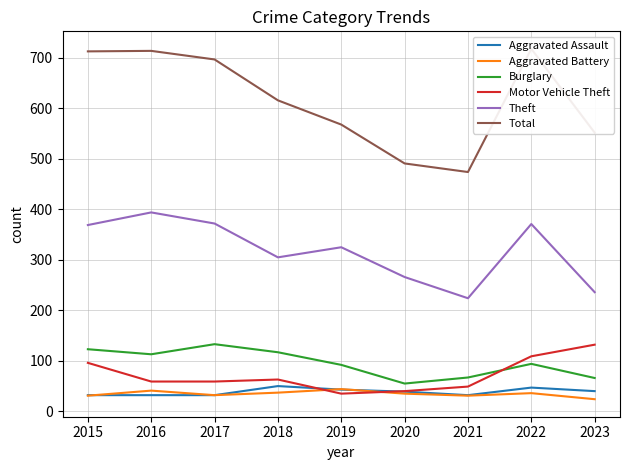

What is the difference between the highest and lowest values at 2021?

443